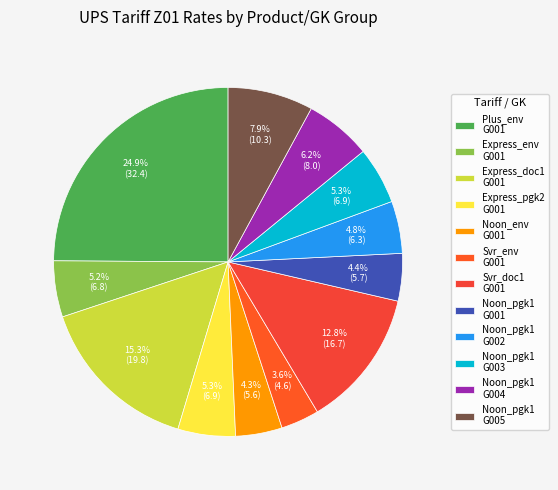

Count the number of slices in the pie.

12